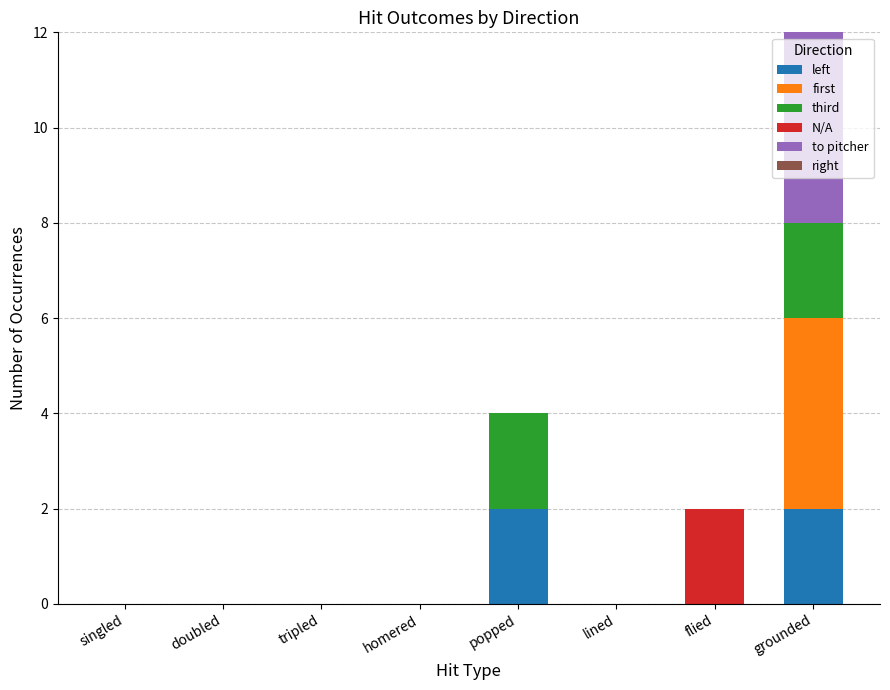

At which category is the sum across all series the highest?

grounded